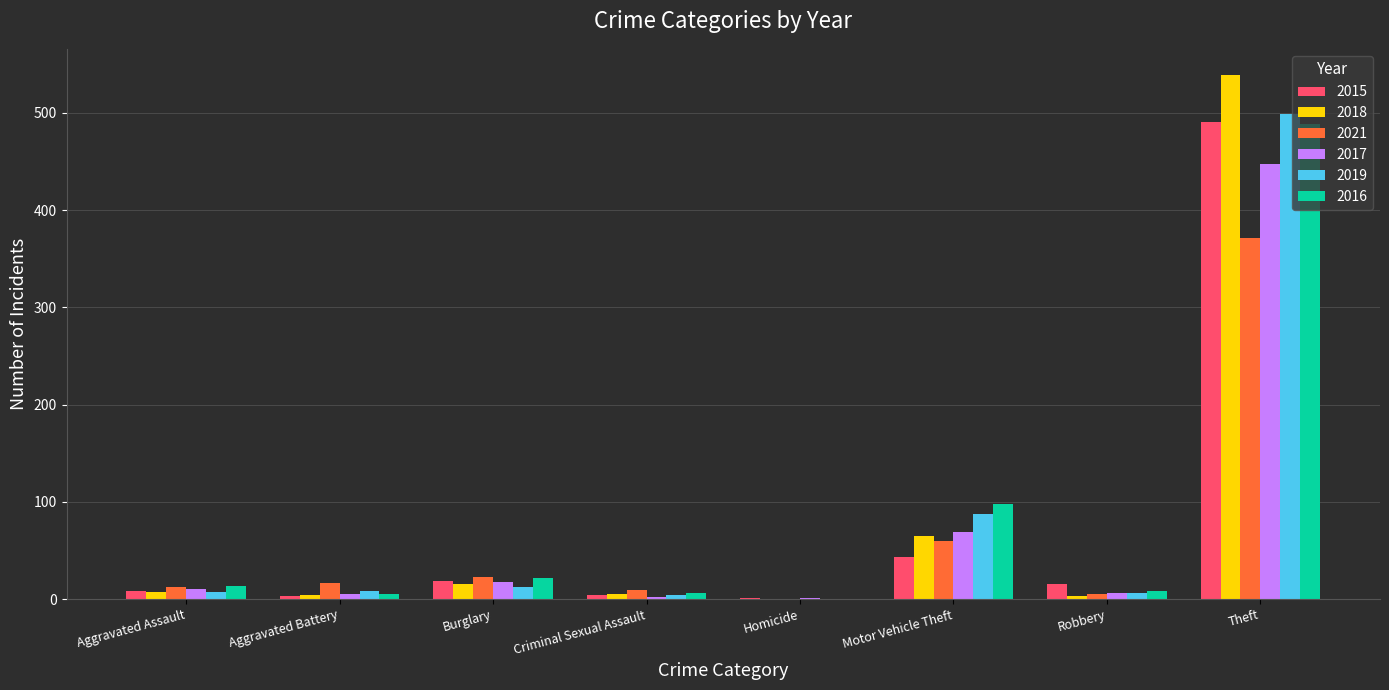

The 2017 series shows 45 at Motor Vehicle Theft. True or false?

False